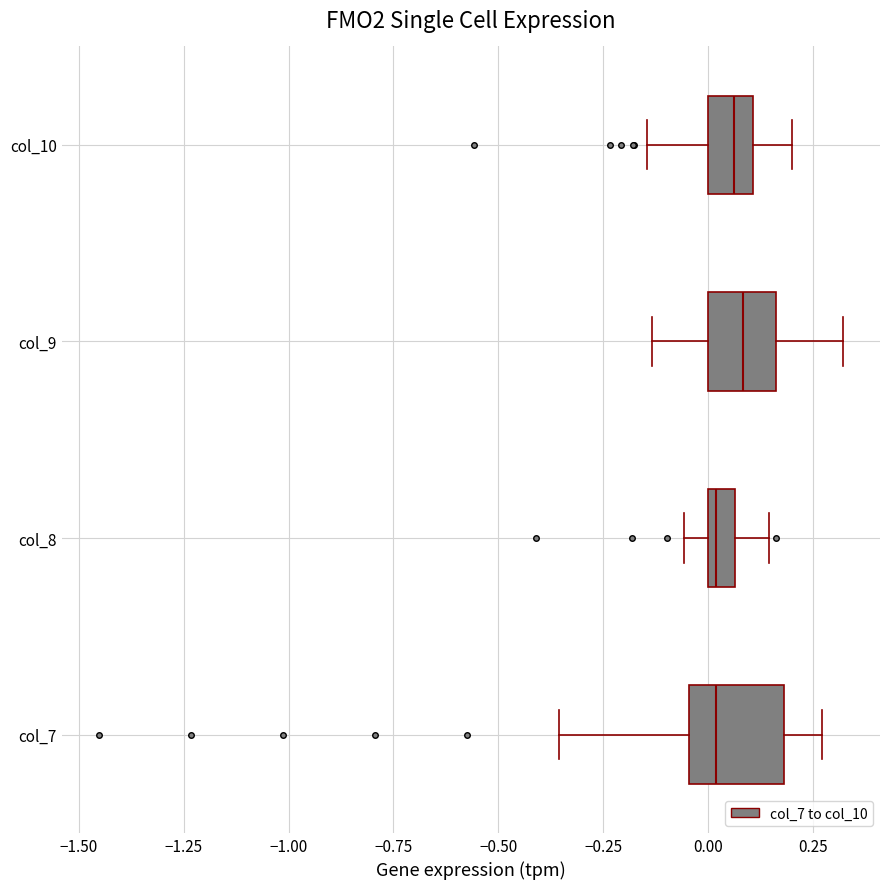

Comparing the boxes themselves (not the whiskers), which one is the widest?

col_7